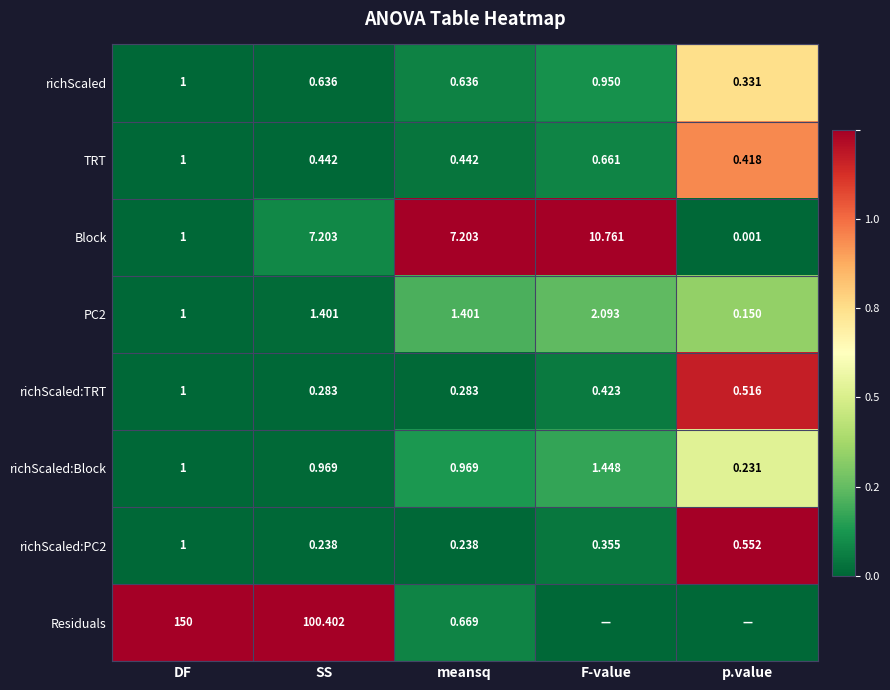

Is the value of richScaled:Block at SS greater than the value of TRT at F-value?

Yes